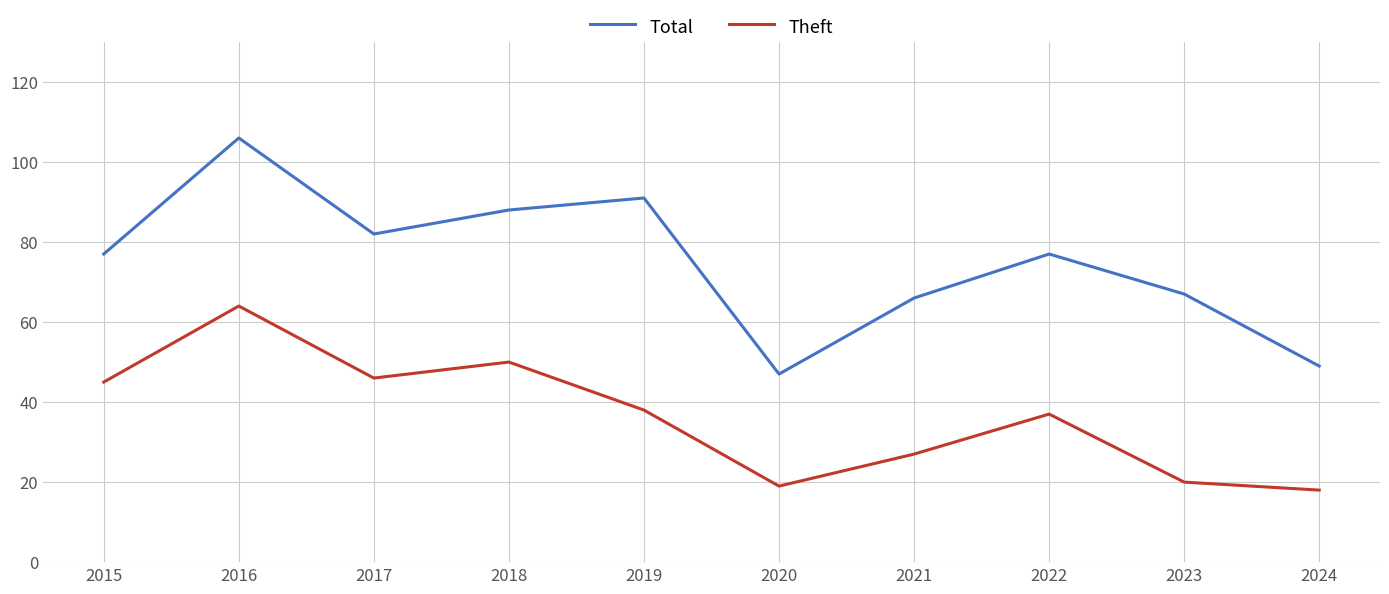

What are all the series names shown in the legend?

Total, Theft